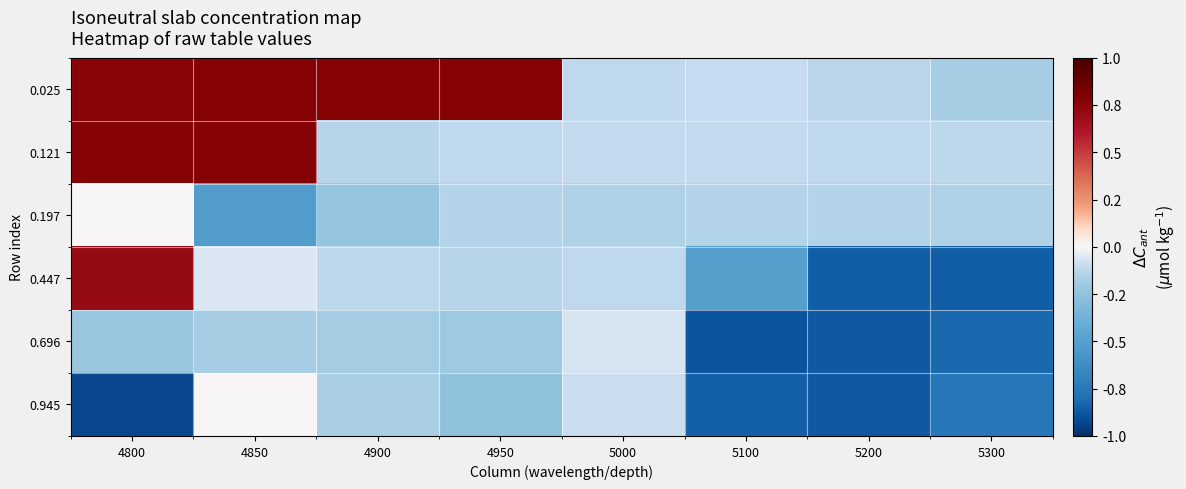

At 4850, list the series in order from smallest to largest.

0.197, 0.696, 0.447, 0.945, 0.025, 0.121